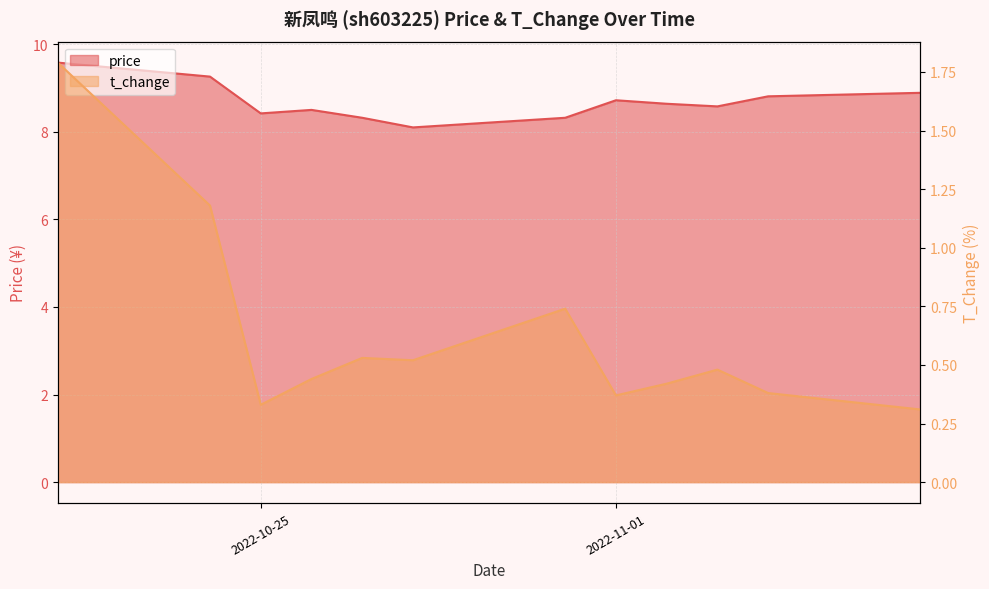

Which has a higher value, 2022-11-01 or 2022-10-31?

2022-11-01